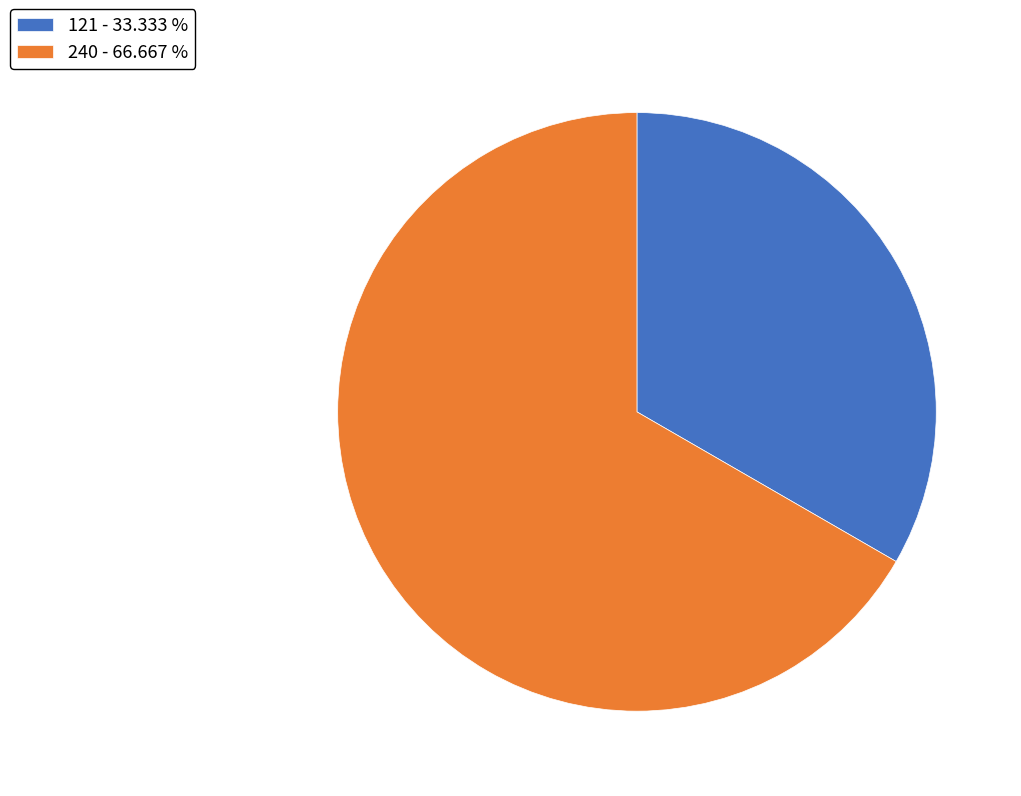

Which has a higher value, 240 - 66.667 % or 121 - 33.333 %?

240 - 66.667 %